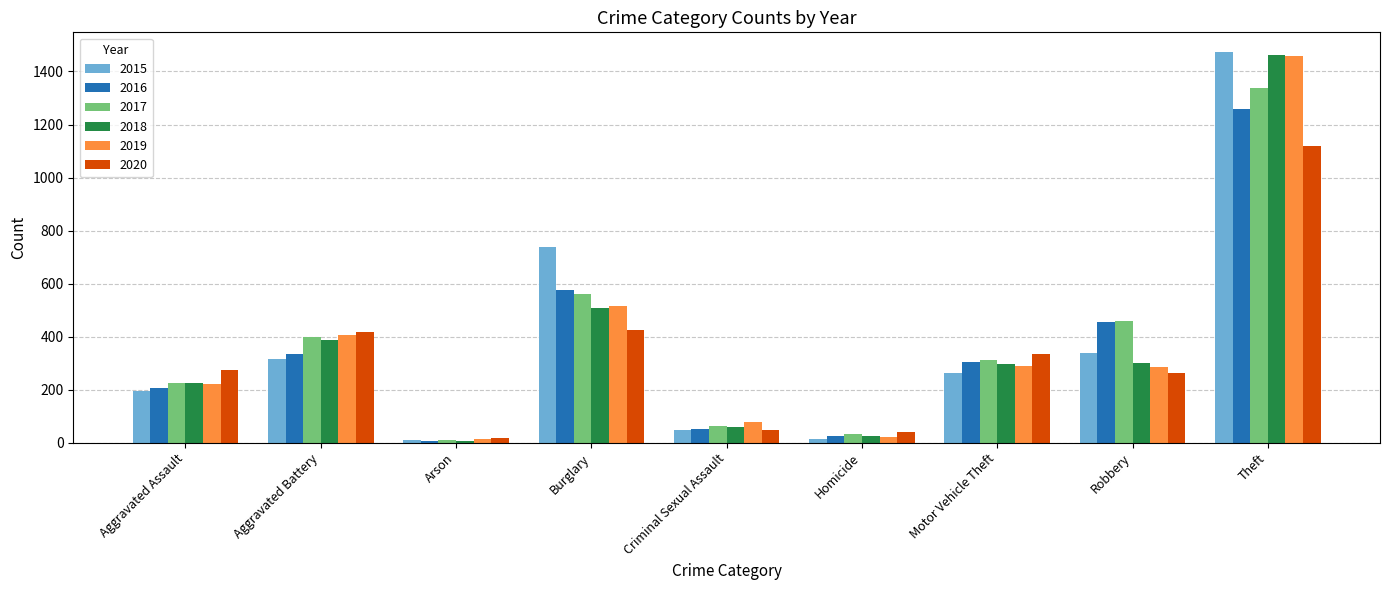

What is the label of the 5th bar from the right?

Criminal Sexual Assault